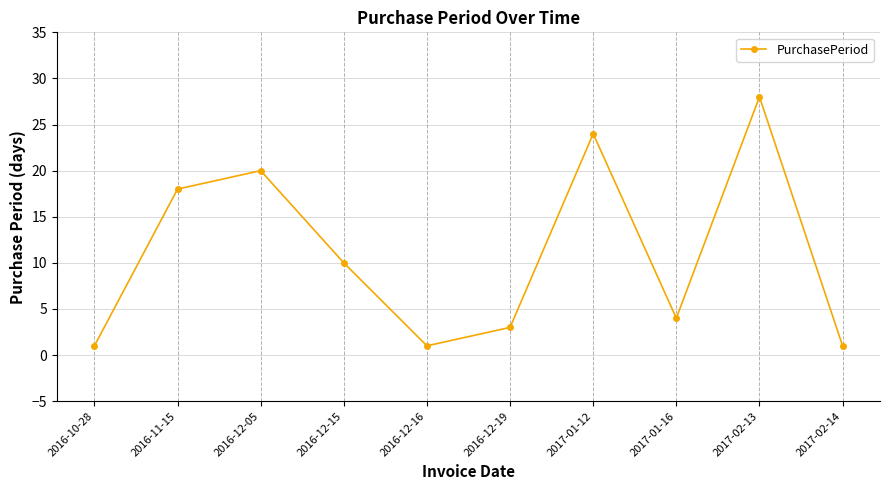

True or false: the data shows 28 at 2017-02-13.

True